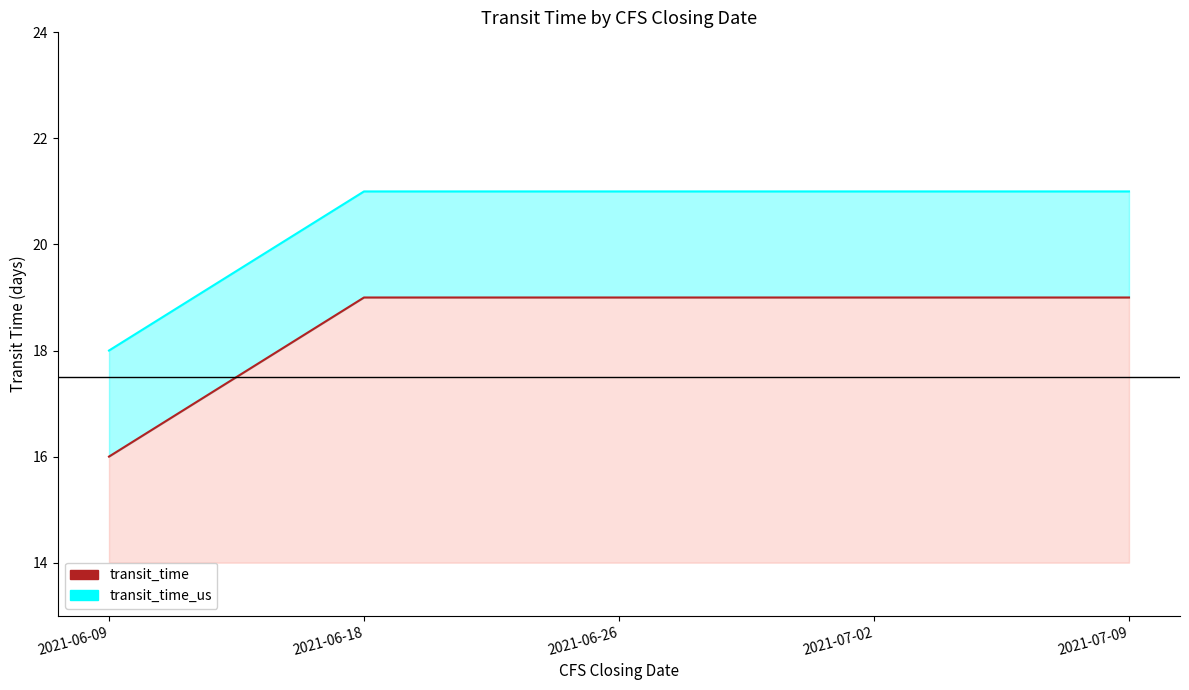

True or false: transit_time and transit_time_us intersect in this chart.

False